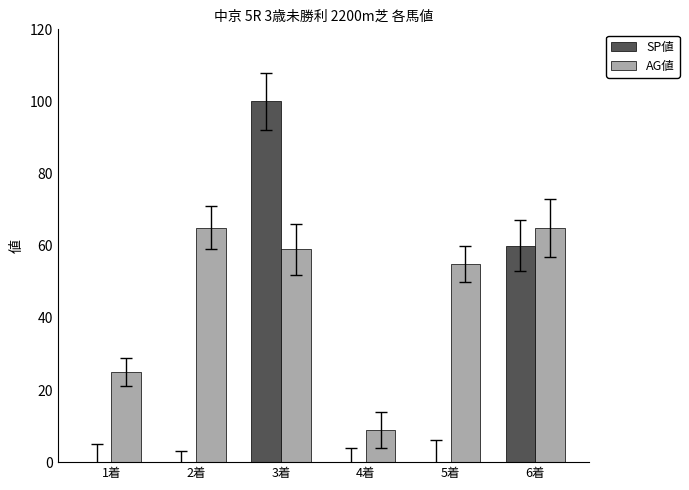

What is the sum of all AG値 values?

278